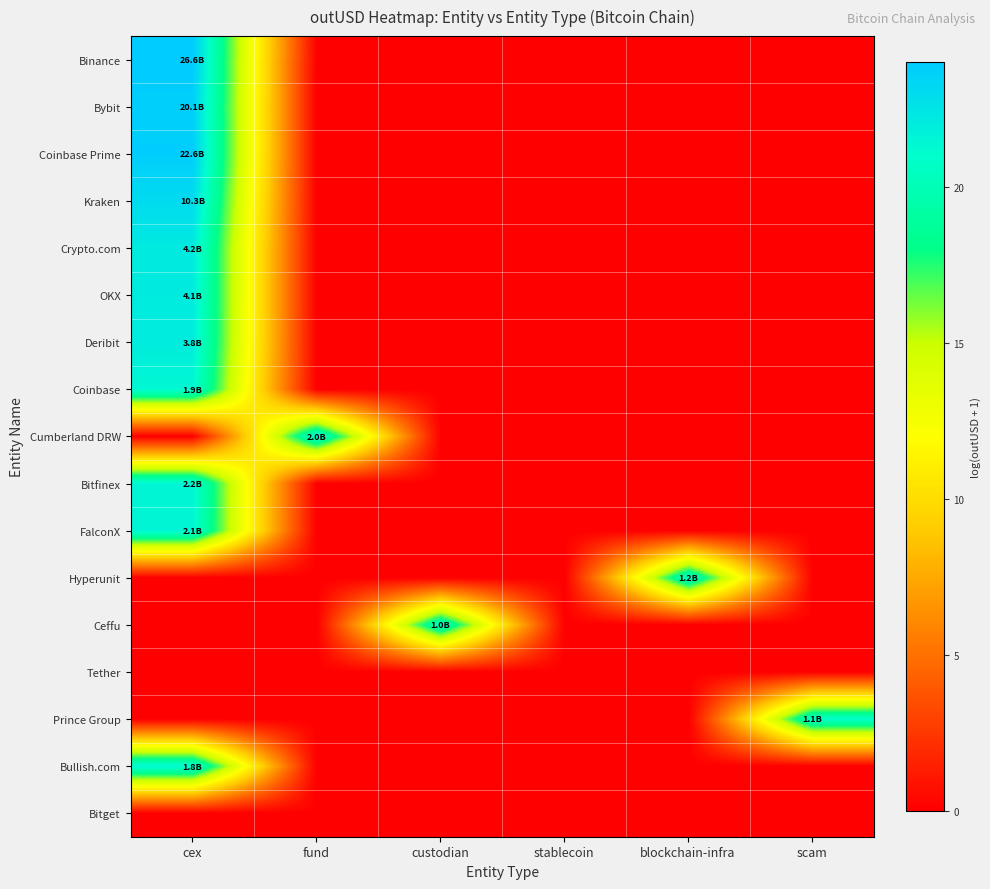

Reading right to left, list all the values displayed in this chart.

Binance: scam=0.0	blockchain-infra=0.0	stablecoin=0.0	custodian=0.0	fund=0.0	cex=24.0
Bybit: scam=0.0	blockchain-infra=0.0	stablecoin=0.0	custodian=0.0	fund=0.0	cex=23.7
Coinbase Prime: scam=0.0	blockchain-infra=0.0	stablecoin=0.0	custodian=0.0	fund=0.0	cex=23.8
Kraken: scam=0.0	blockchain-infra=0.0	stablecoin=0.0	custodian=0.0	fund=0.0	cex=23.1
Crypto.com: scam=0.0	blockchain-infra=0.0	stablecoin=0.0	custodian=0.0	fund=0.0	cex=22.2
OKX: scam=0.0	blockchain-infra=0.0	stablecoin=0.0	custodian=0.0	fund=0.0	cex=22.1
Deribit: scam=0.0	blockchain-infra=0.0	stablecoin=0.0	custodian=0.0	fund=0.0	cex=22.1
Coinbase: scam=0.0	blockchain-infra=0.0	stablecoin=0.0	custodian=0.0	fund=0.0	cex=21.4
Cumberland DRW: scam=0.0	blockchain-infra=0.0	stablecoin=0.0	custodian=0.0	fund=21.4	cex=0.0
Bitfinex: scam=0.0	blockchain-infra=0.0	stablecoin=0.0	custodian=0.0	fund=0.0	cex=21.5
FalconX: scam=0.0	blockchain-infra=0.0	stablecoin=0.0	custodian=0.0	fund=0.0	cex=21.5
Hyperunit: scam=0.0	blockchain-infra=20.9	stablecoin=0.0	custodian=0.0	fund=0.0	cex=0.0
Ceffu: scam=0.0	blockchain-infra=0.0	stablecoin=0.0	custodian=20.7	fund=0.0	cex=0.0
Tether: scam=0.0	blockchain-infra=0.0	stablecoin=0.0	custodian=0.0	fund=0.0	cex=0.0
Prince Group: scam=20.8	blockchain-infra=0.0	stablecoin=0.0	custodian=0.0	fund=0.0	cex=0.0
Bullish.com: scam=0.0	blockchain-infra=0.0	stablecoin=0.0	custodian=0.0	fund=0.0	cex=21.3
Bitget: scam=0.0	blockchain-infra=0.0	stablecoin=0.0	custodian=0.0	fund=0.0	cex=0.0